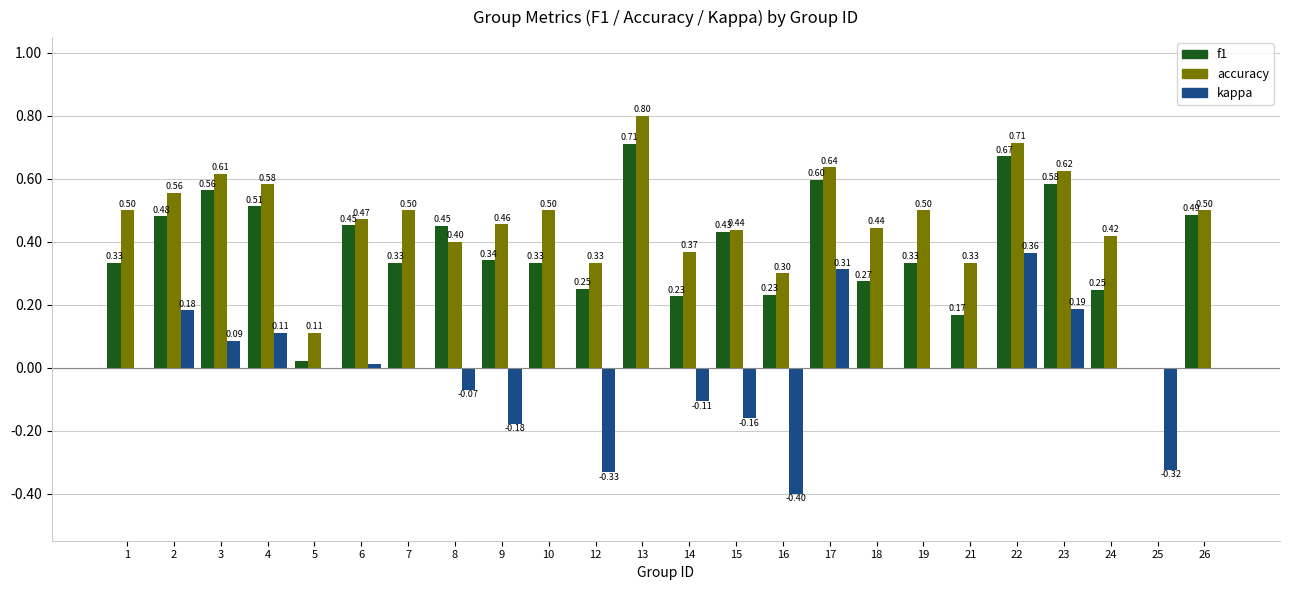

True or false: accuracy has a value of 0.0 at 25.

True